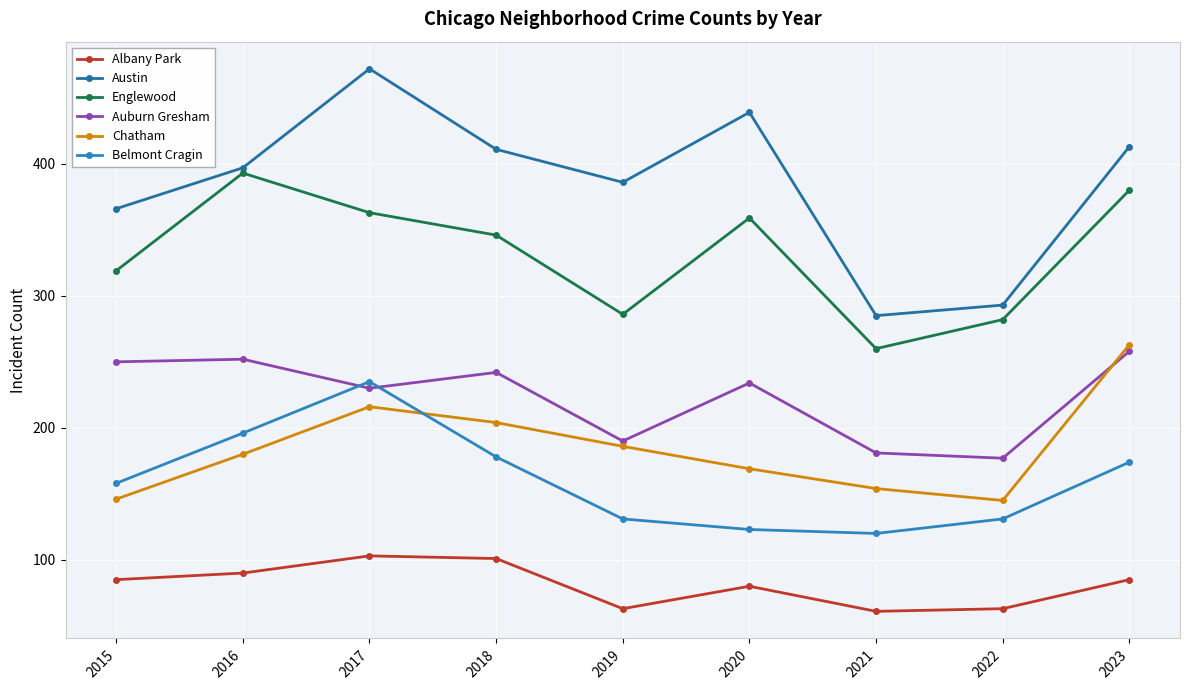

Which series has the largest range (max minus min)?

Austin